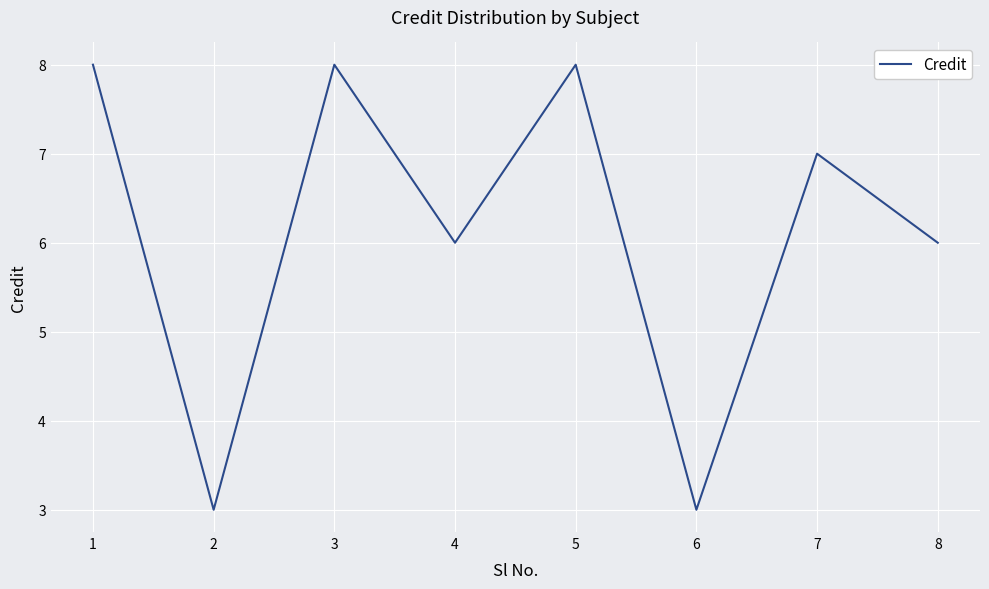

What is the minimum value shown in the chart?

3